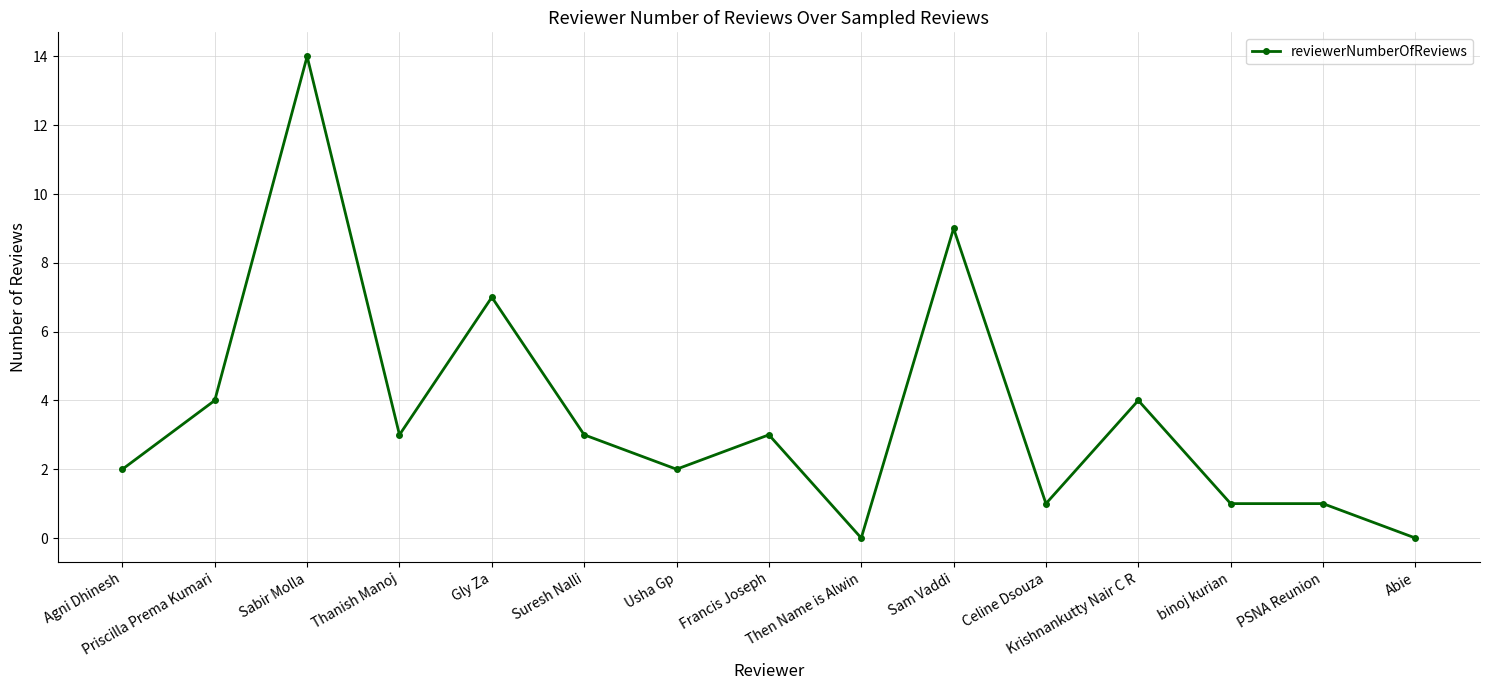

What is the value of the 3rd point from the left?

14